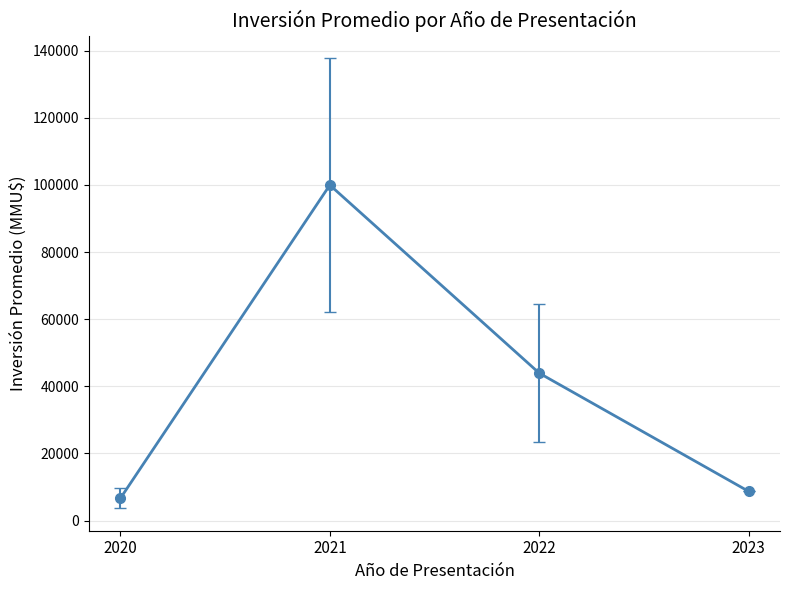

The value at 2020 is 6650.0. True or false?

True